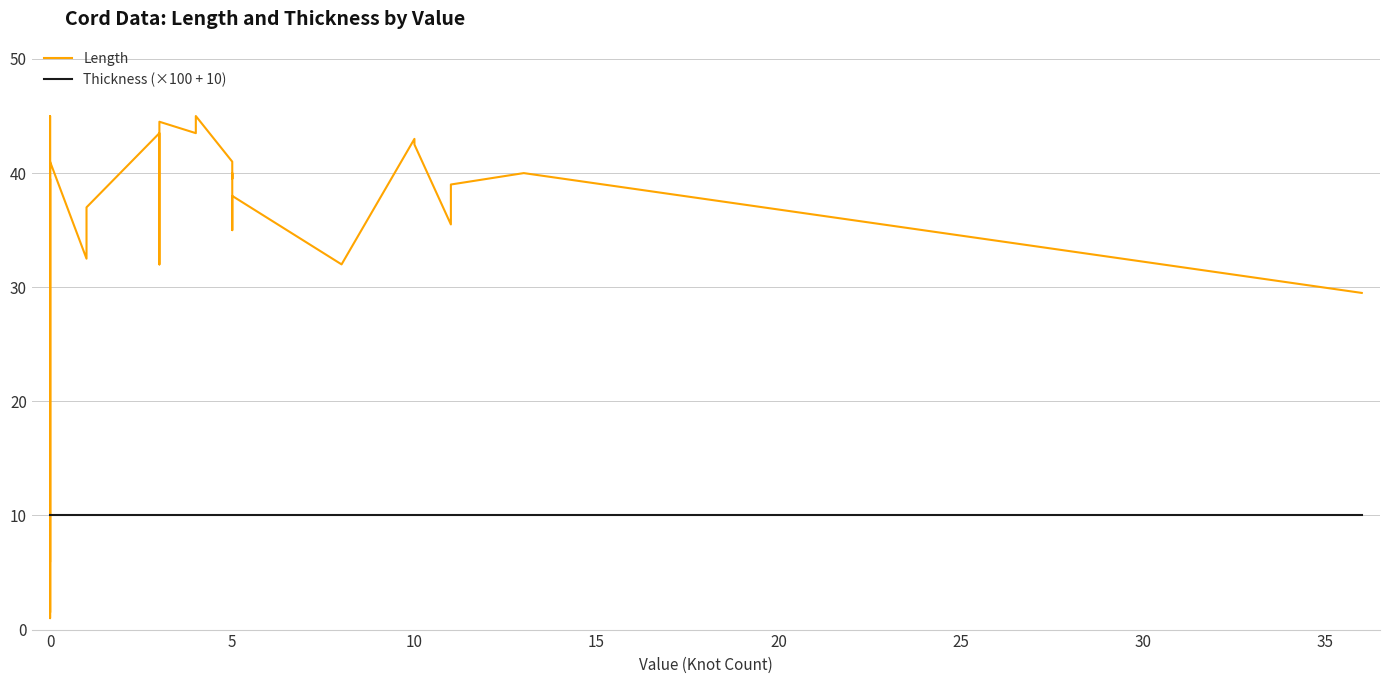

True or false: Thickness (×100 + 10) and Length intersect in this chart.

True